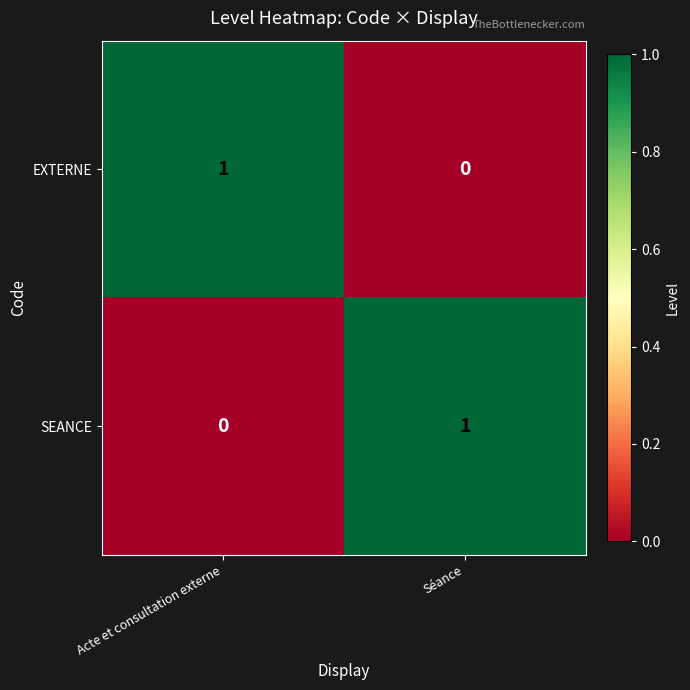

At which label is EXTERNE closest to 0?

Séance